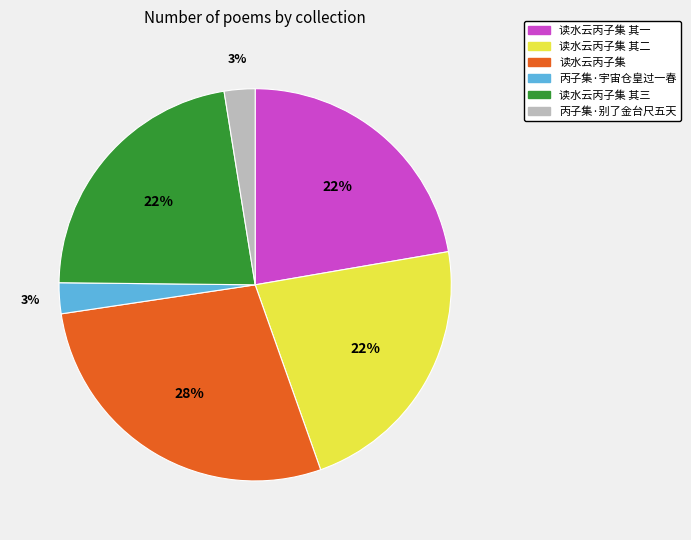

How many slices are in this pie chart?

6